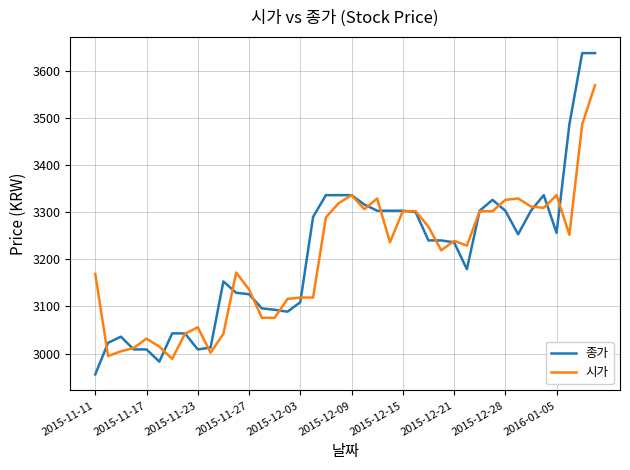

What are all the series names shown in the legend?

종가, 시가